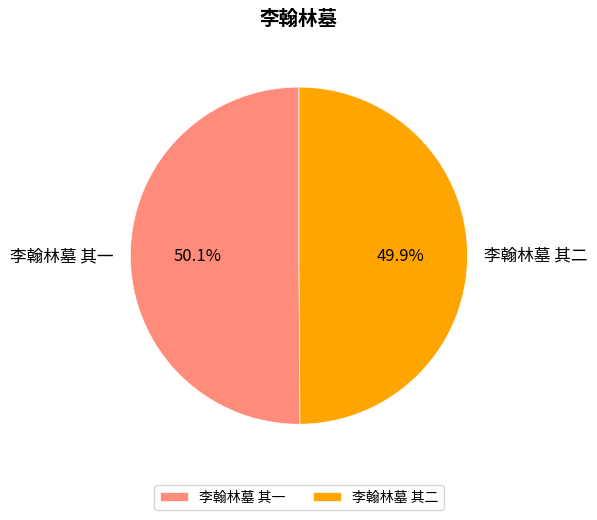

To the nearest percent, what percentage of the pie is 李翰林墓 其二?

50%